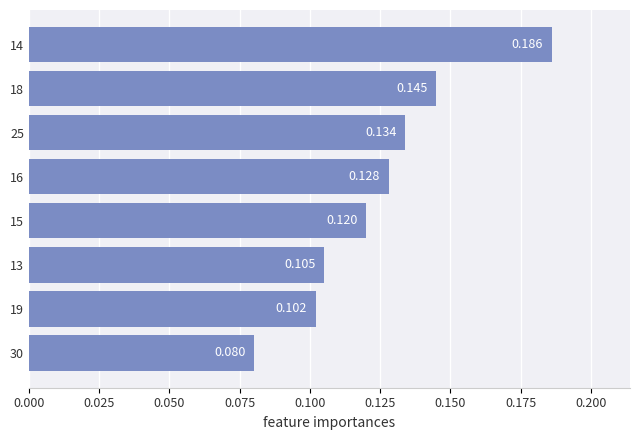

Rank the categories by value from highest to lowest.

14, 18, 25, 16, 15, 13, 19, 30